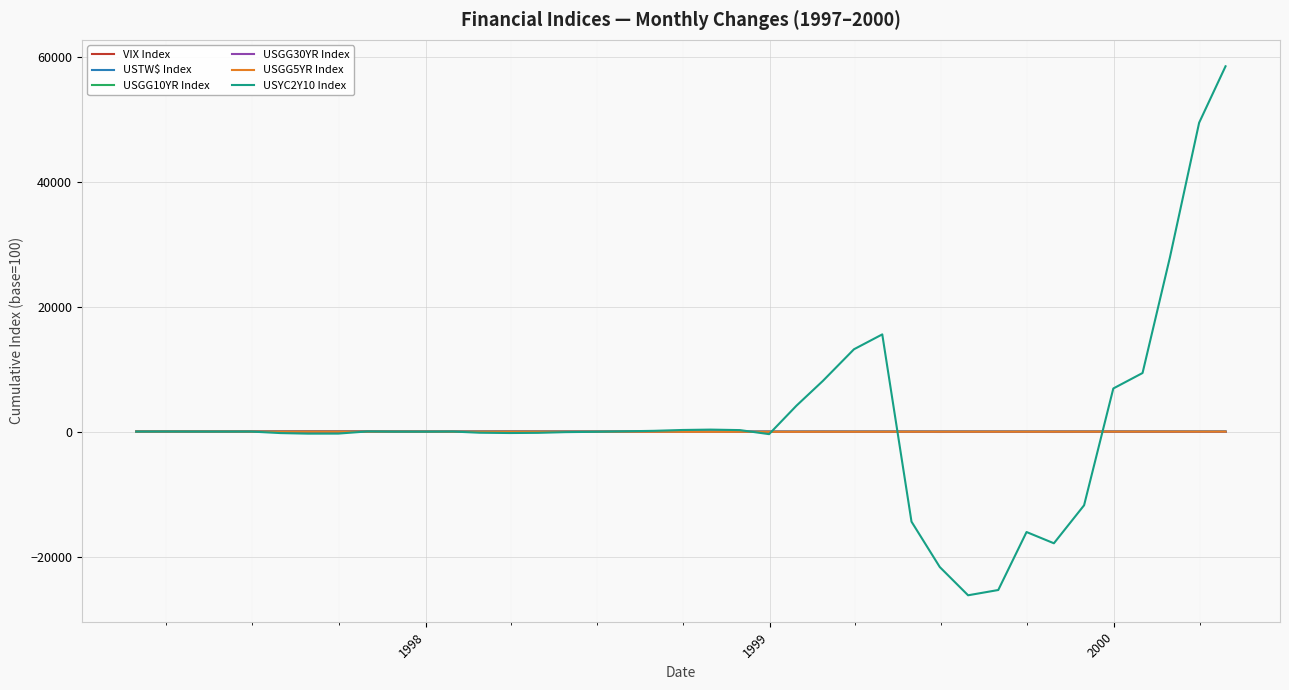

What is the value of the USGG10YR Index point at the 36th from the left?

94.6